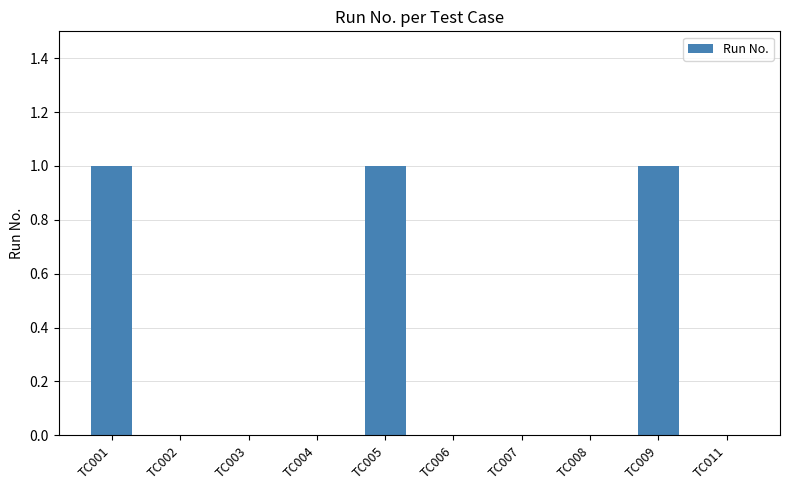

Is it true that the value at TC002 is -1?

False